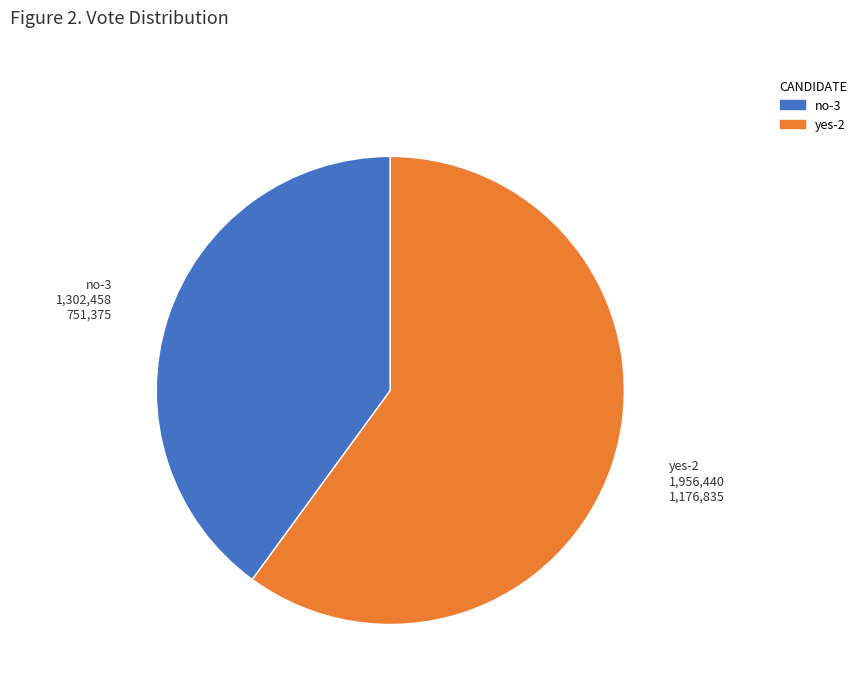

Rank the categories by value from highest to lowest.

yes-2, no-3